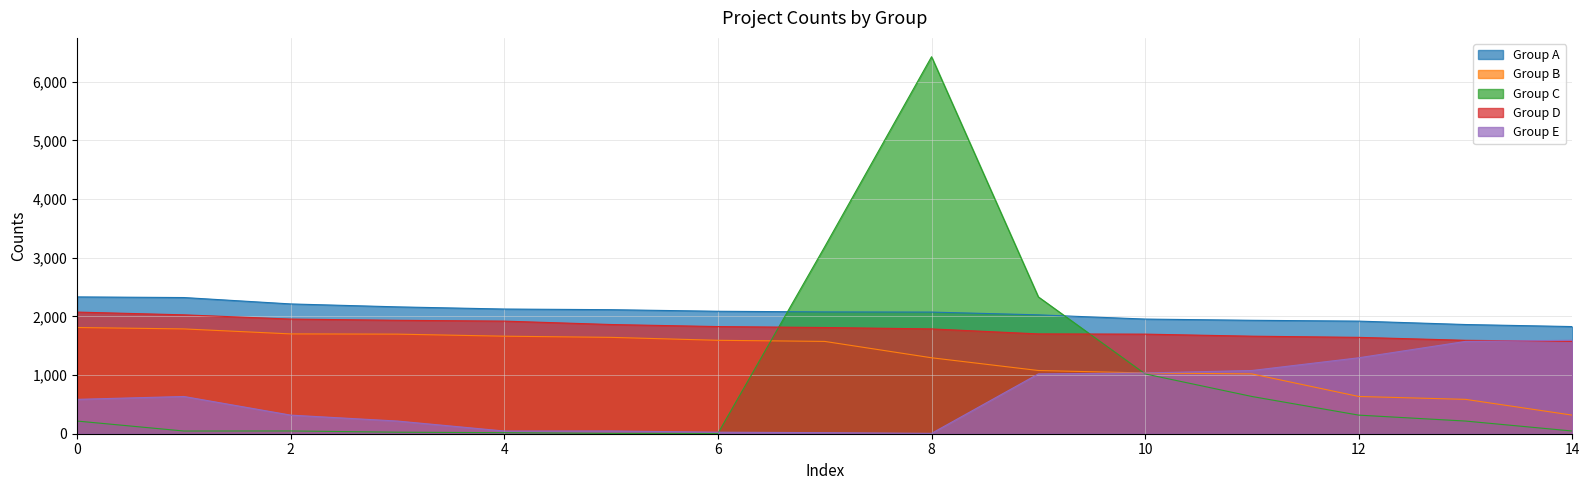

At which category does Group E reach its first local valley?

4